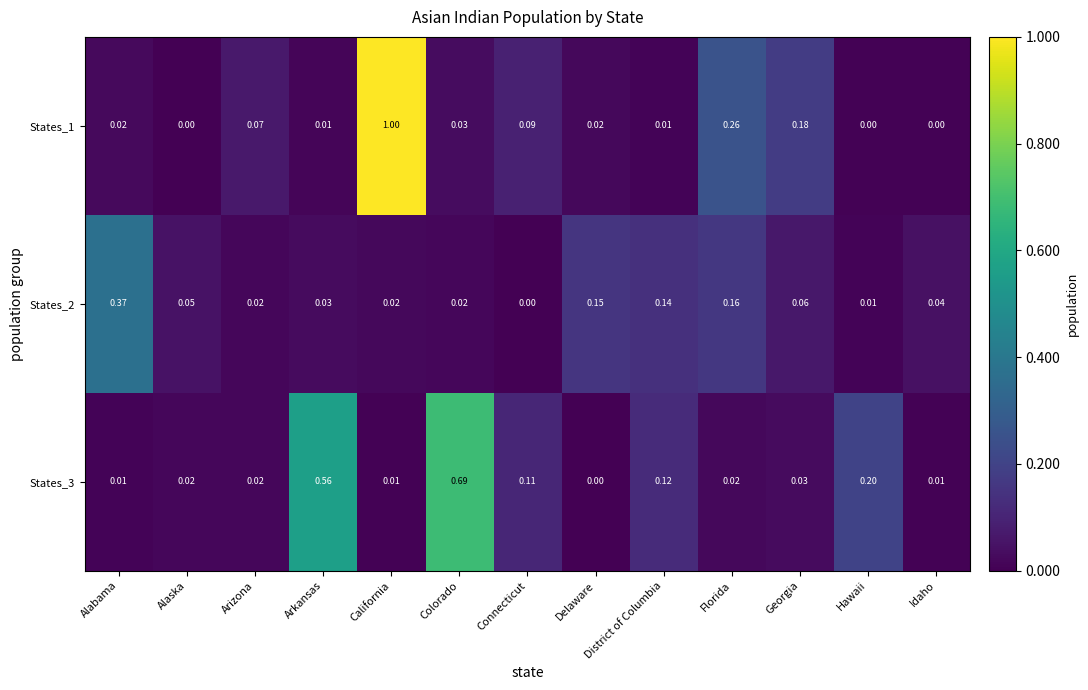

At which label is States_2 closest to 0?

Connecticut